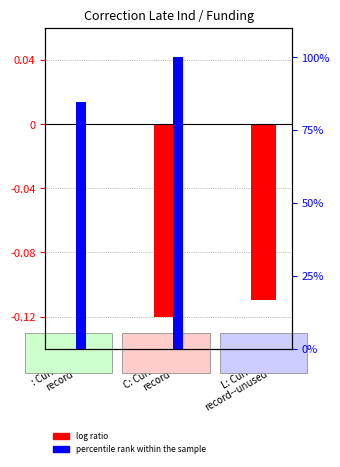

Count the log ratio values in the range 0 to 1.

1